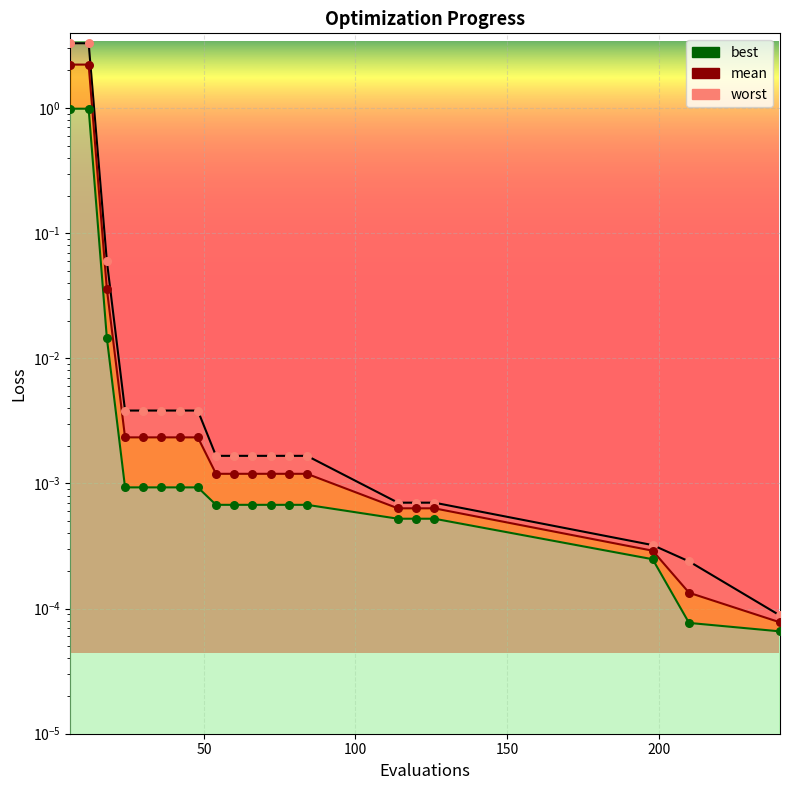

At how many categories does at least one series exceed 1?

2